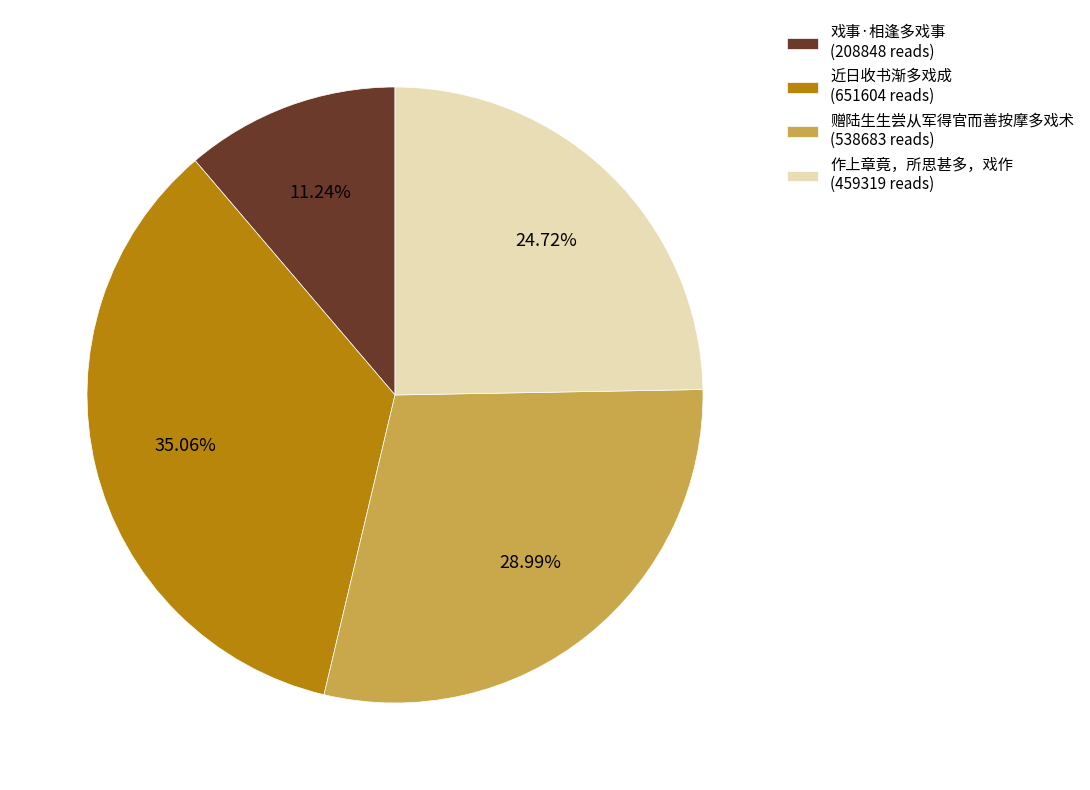

What is the smallest slice in the pie chart?

戏事·相逢多戏事